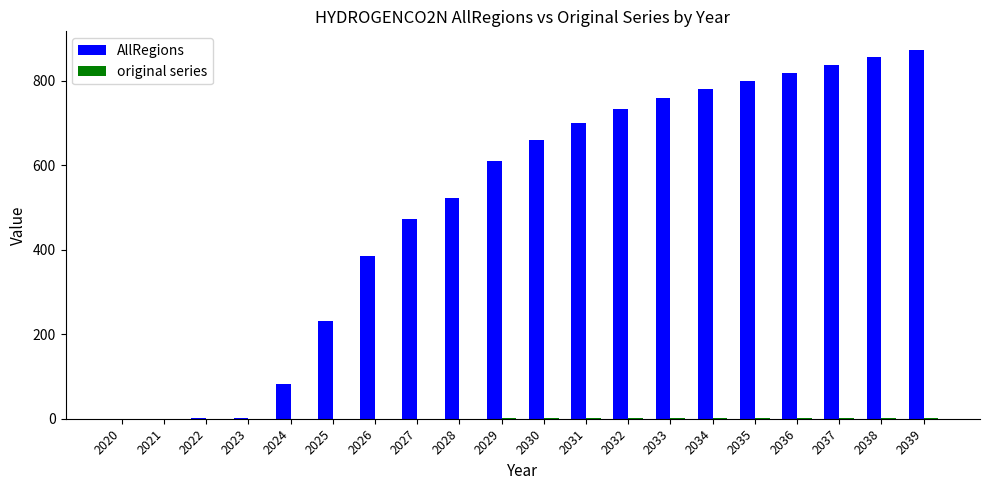

What is the average value of the AllRegions series?

506.1